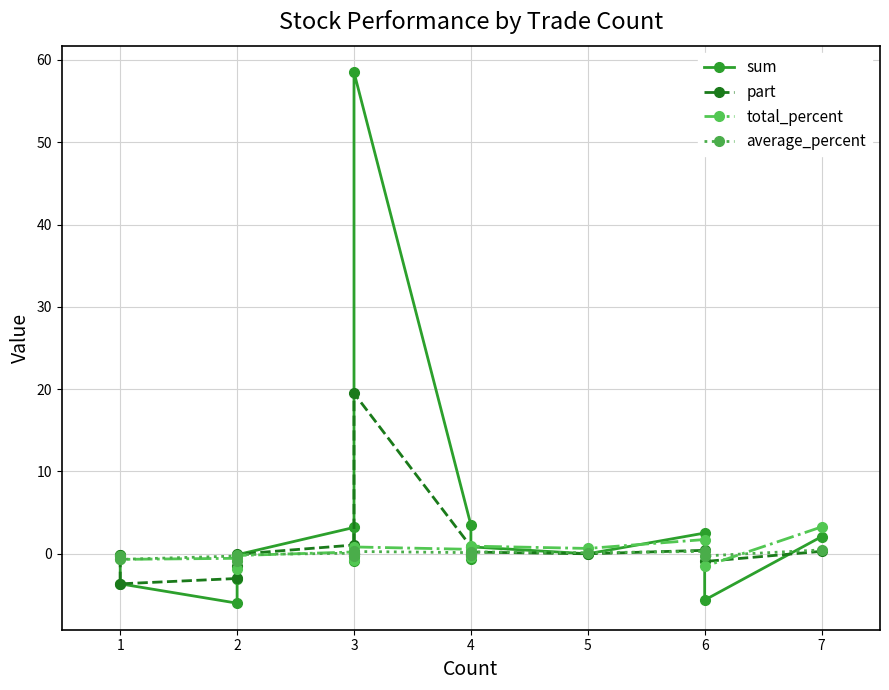

What value does the average_percent series have at 4?

0.2